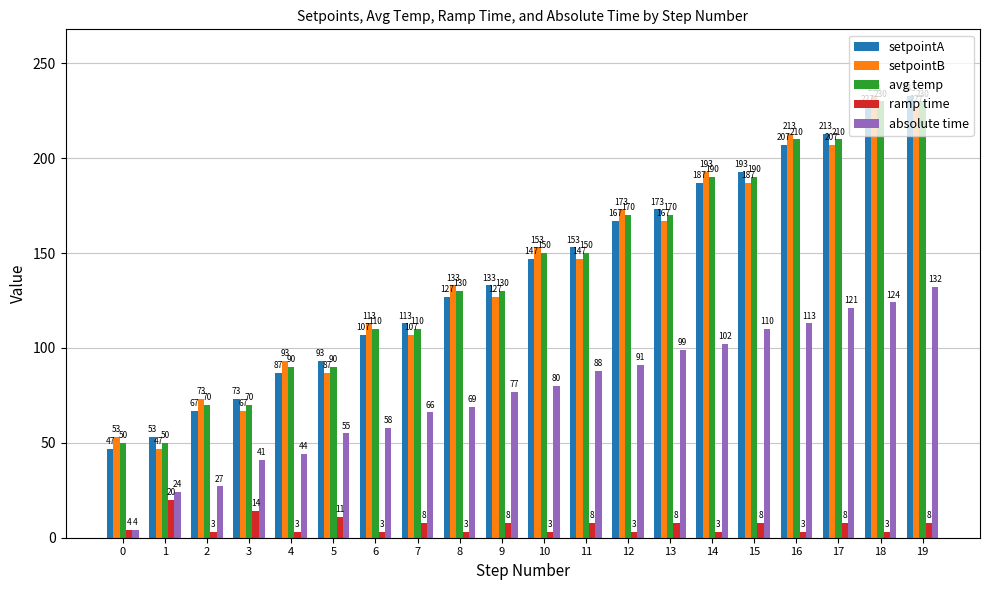

Rank the series at 5 from highest to lowest value.

setpointA, avg temp, setpointB, absolute time, ramp time